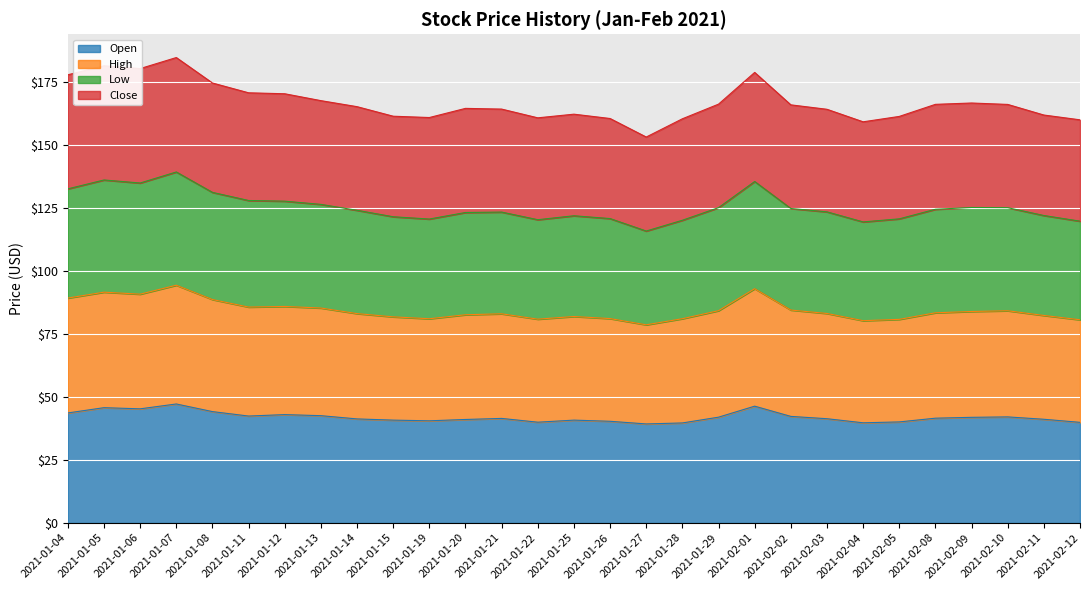

Is it true that Open equals 39.6 at 2021-01-28?

True